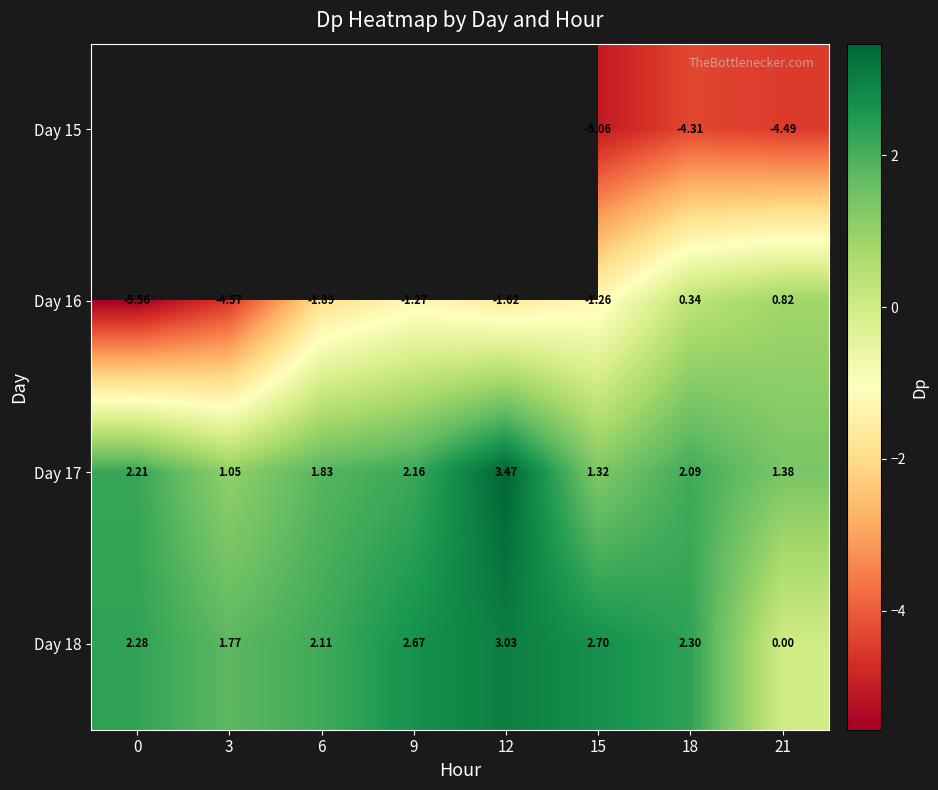

What is the difference between the maximum and minimum values in the Day 17 series?

2.4